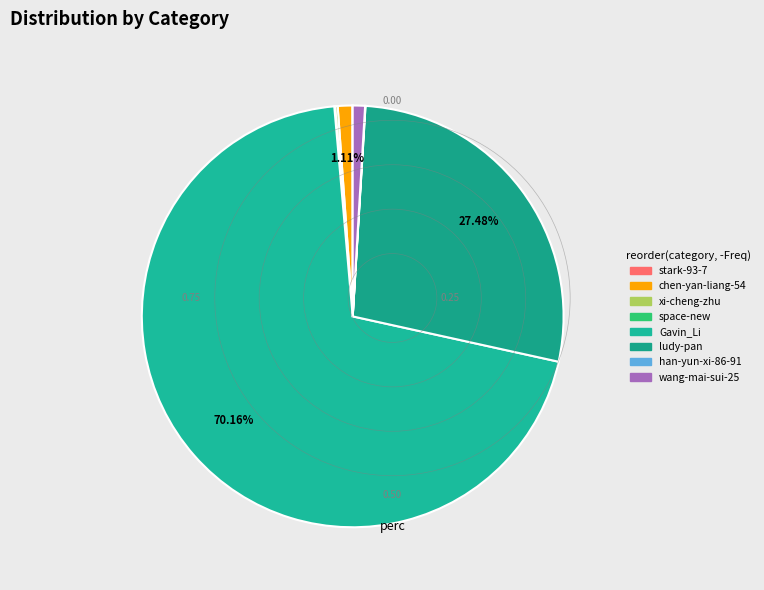

What is the total percentage of space-new and Gavin_Li?

70.2%